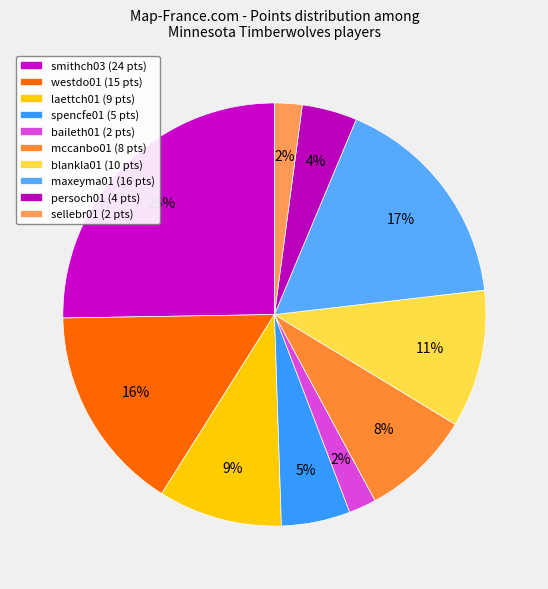

How many segments does this pie chart have?

10